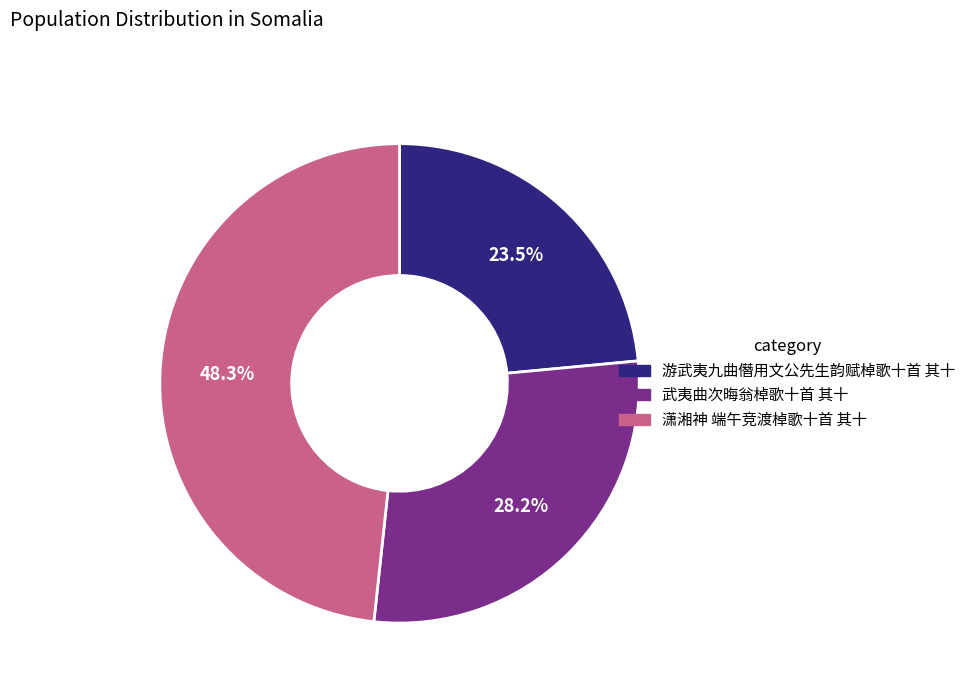

Rank the categories by value from lowest to highest.

游武夷九曲僭用文公先生韵赋棹歌十首 其十, 武夷曲次晦翁棹歌十首 其十, 潇湘神 端午竞渡棹歌十首 其十